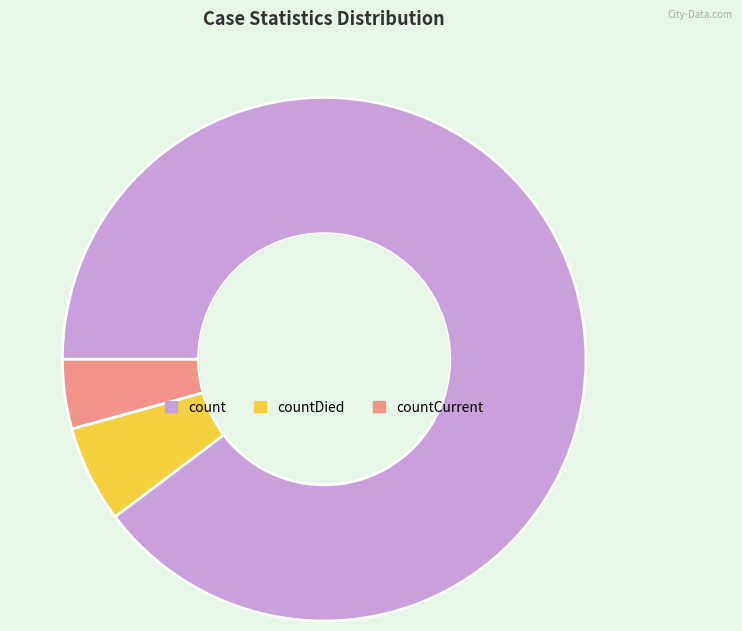

Approximately how many times larger is the value at countDied compared to countCurrent?

1.4